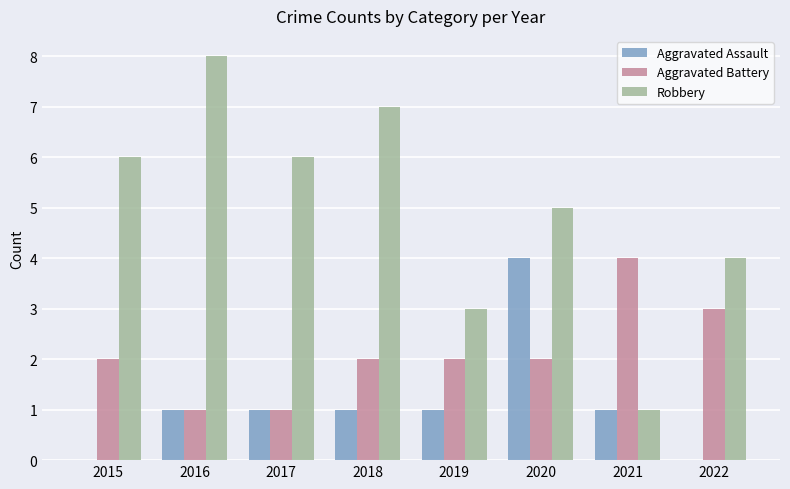

What is the sum of all Robbery values?

40